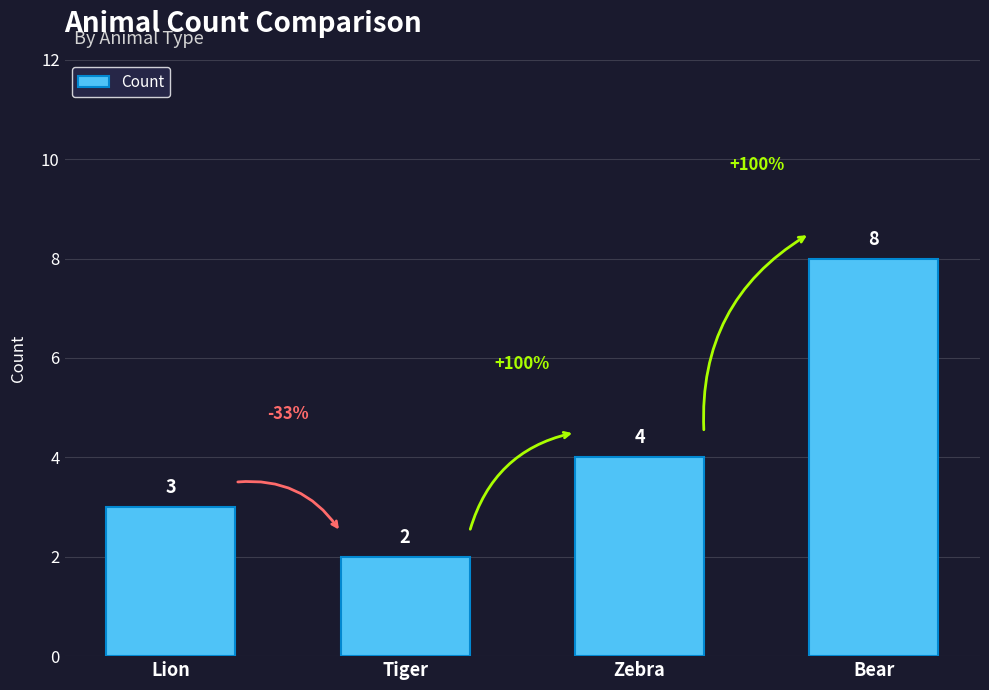

Rank the categories by value from highest to lowest.

Bear, Zebra, Lion, Tiger